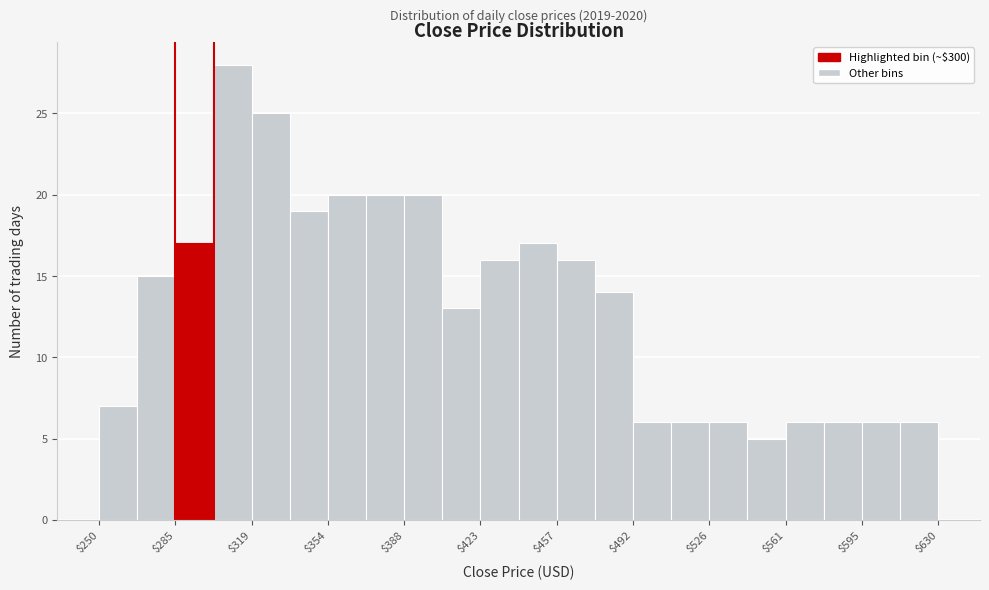

Read against the x-axis, roughly where is the centre of the tallest bar?

310